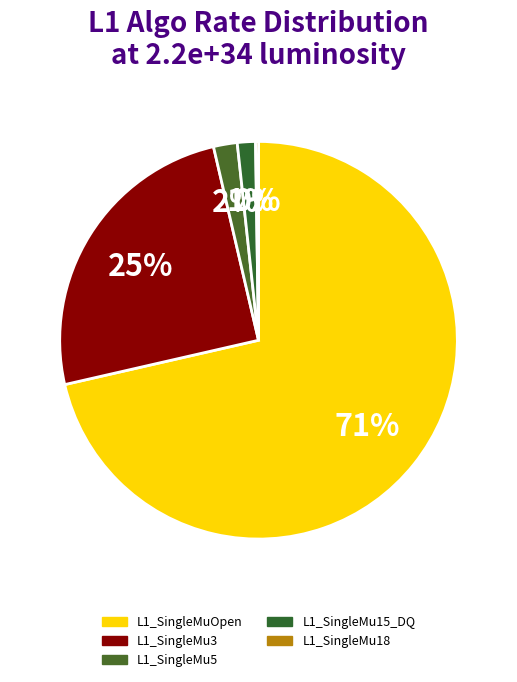

To the nearest percent, what percentage of the pie is L1_SingleMuOpen?

71%